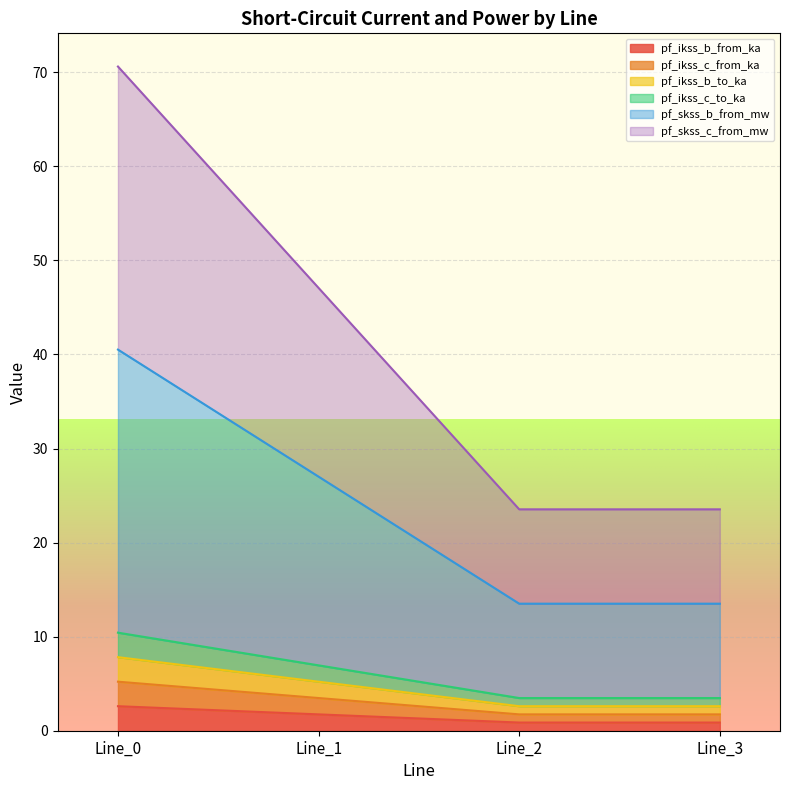

Which has a higher value, Line_1 or Line_0?

Line_0